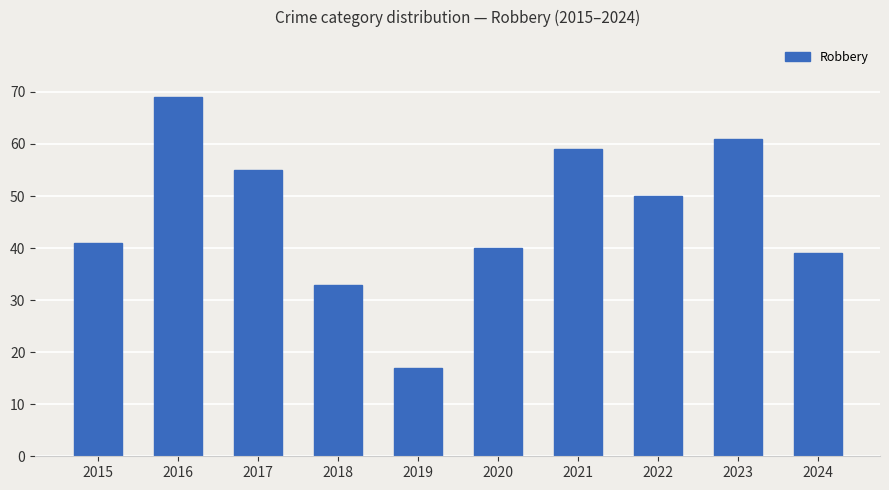

At which category does the chart reach its peak across all series?

2016